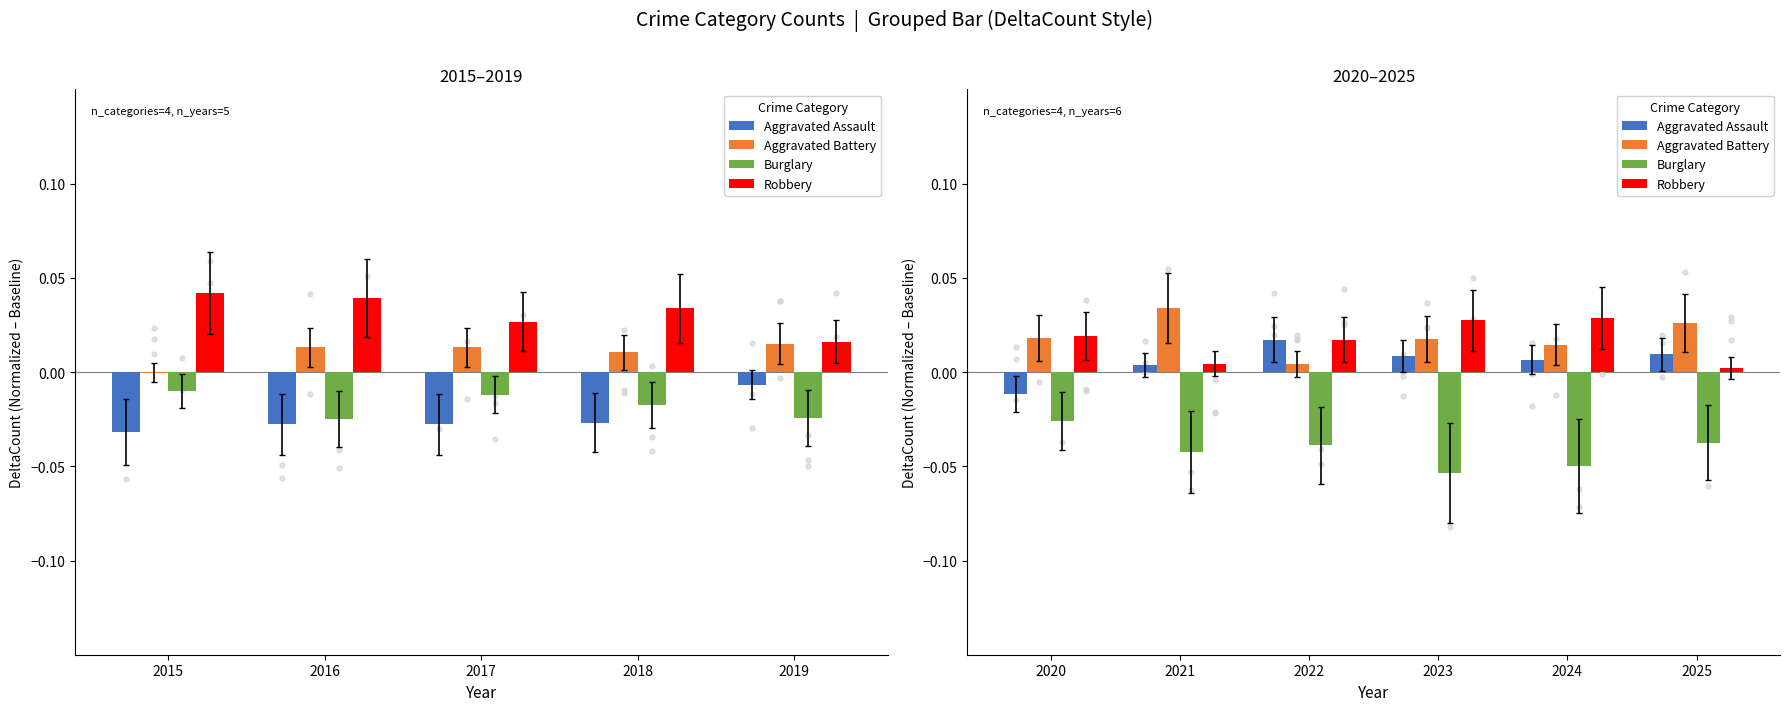

At which category is the sum across all series the highest?

2018